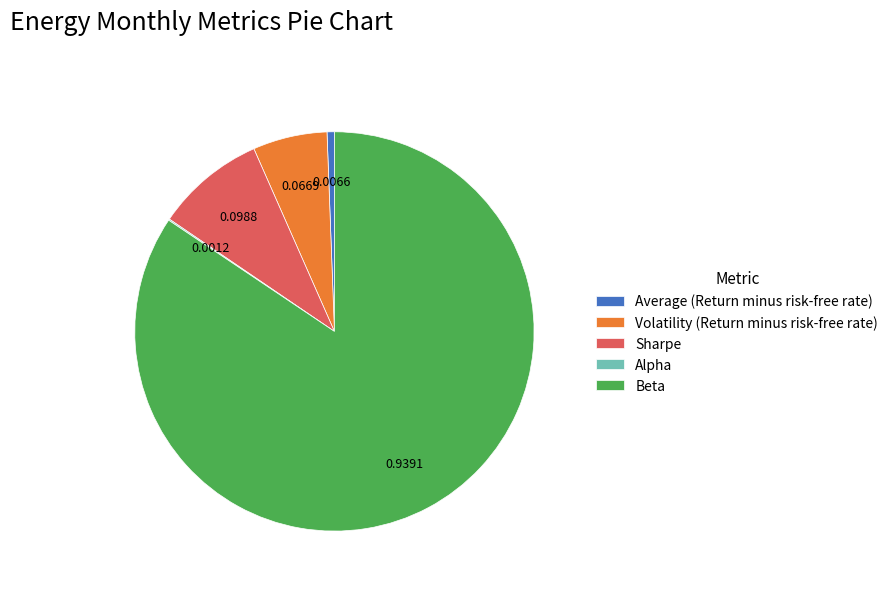

Which slice is the largest?

Beta